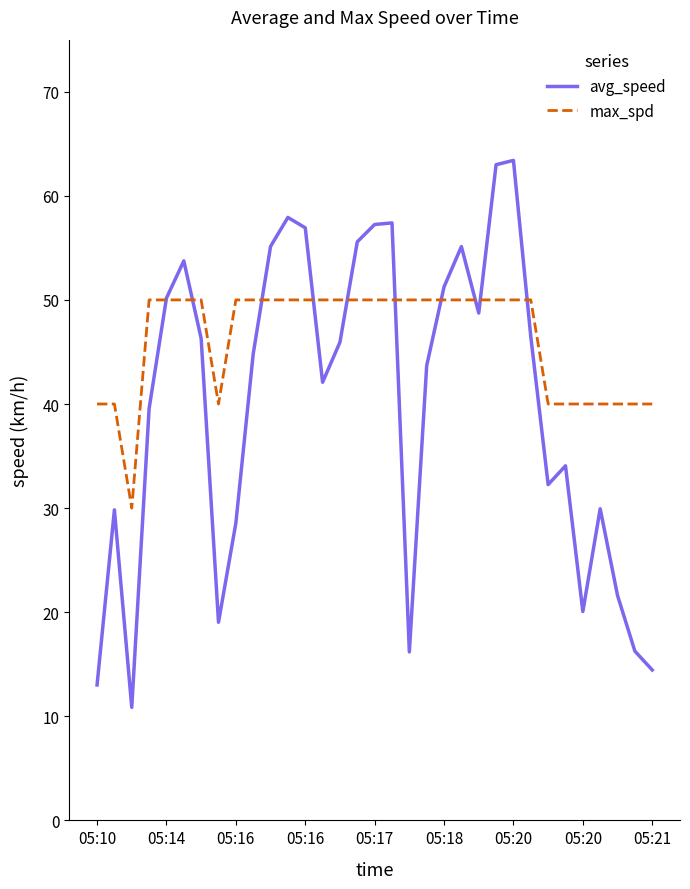

Is this an area chart (filled region under the line)?

No